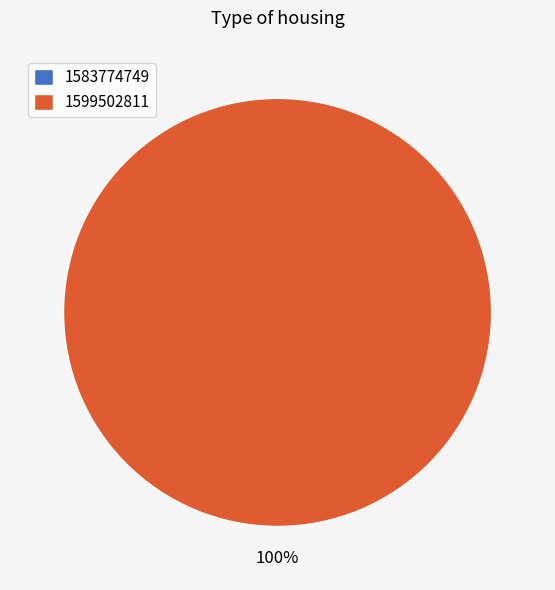

Is it true that 1583774749 is 14% of the pie?

False